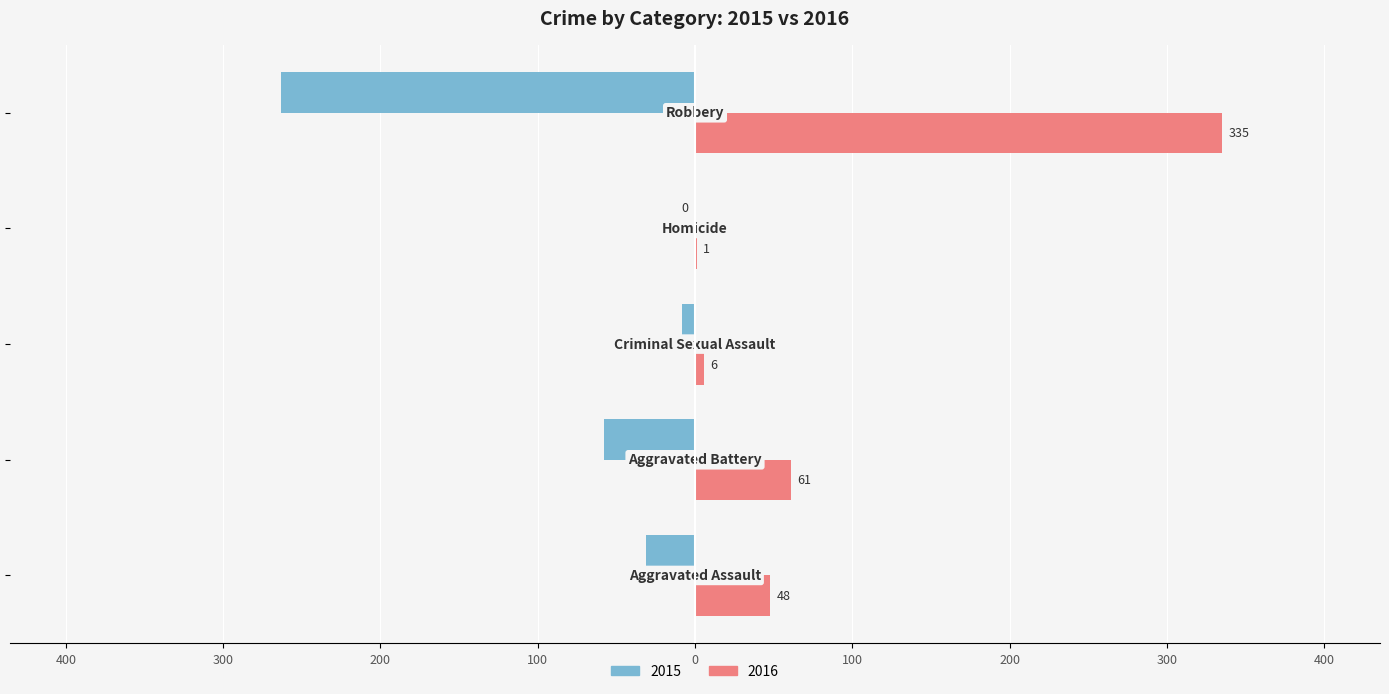

What are all the series names shown in the legend?

2015, 2016